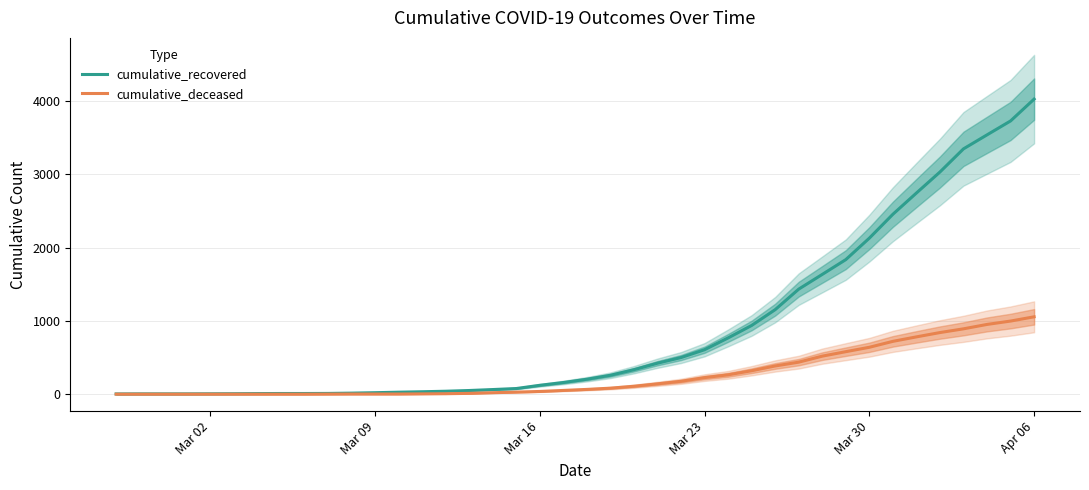

True or false: cumulative_deceased has more than 2 points higher than both neighbors.

False